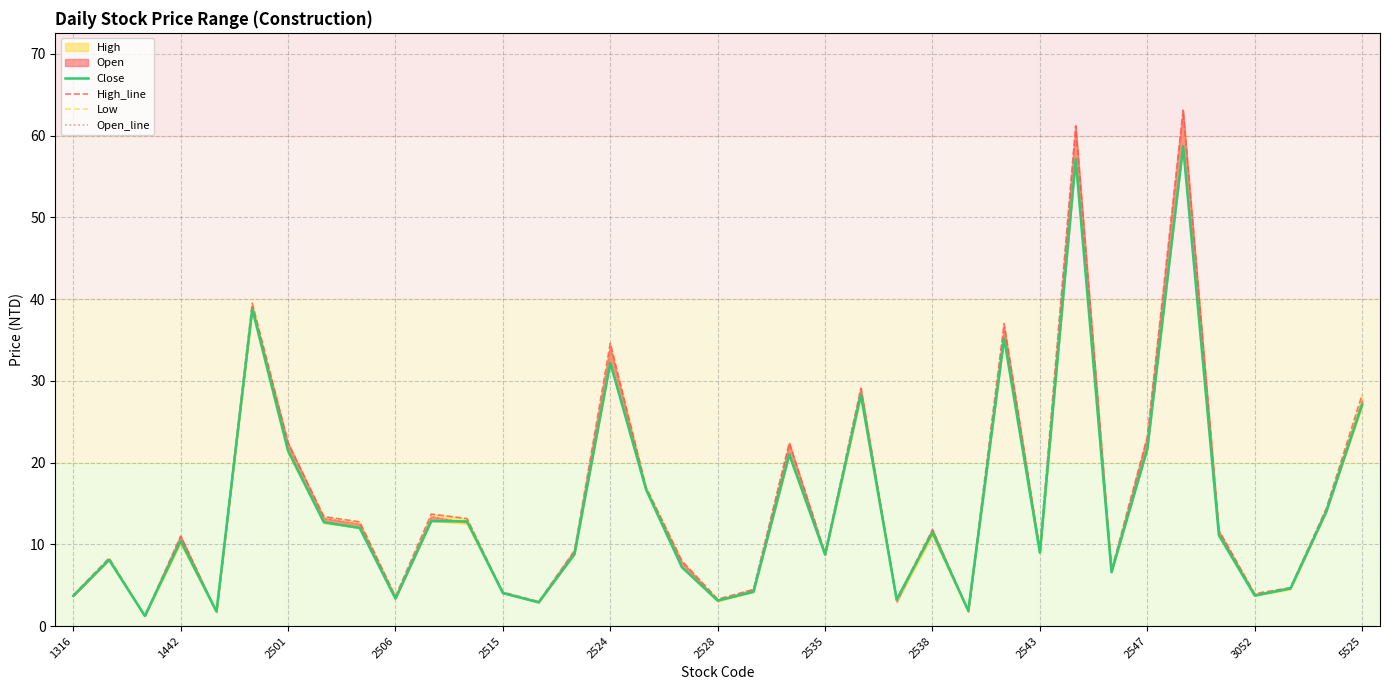

Reading left to right, transcribe all the data shown in this chart.

Close: 3.7	8.1	1.2	10.4	1.8	38.8	21.4	12.7	12.0	3.4	12.8	12.8	4.0	2.9	8.8	32.2	16.7	7.2	3.1	4.2	21.0	8.7	28.3	3.2	11.4	1.9	35.2	9.0	57.1	6.6	21.6	58.7	11.1	3.7	4.6	14.0	27.1
High_line: 3.8	8.3	1.2	11.0	1.8	39.5	22.4	13.4	12.8	3.6	13.7	13.2	4.2	3.0	9.2	34.6	17.0	8.0	3.3	4.5	22.4	8.9	29.1	3.3	11.8	1.9	37.0	9.3	61.2	6.8	23.1	63.1	11.7	4.0	4.7	14.4	28.3
Low: 3.7	8.1	1.2	10.1	1.7	38.5	21.1	12.6	12.0	3.4	12.8	12.5	4.0	2.9	8.8	32.2	16.6	7.2	3.0	4.2	20.9	8.7	28.0	2.9	11.1	1.8	35.2	8.8	57.1	6.6	21.6	58.7	11.1	3.7	4.5	14.0	26.8
Open_line: 3.7	8.2	1.2	11.0	1.7	39.0	22.4	13.2	12.5	3.5	13.4	12.7	4.1	2.9	9.2	34.0	16.7	7.8	3.1	4.5	22.4	8.8	29.1	2.9	11.8	1.8	36.6	9.2	61.2	6.7	23.1	63.1	11.6	3.8	4.7	14.3	27.6